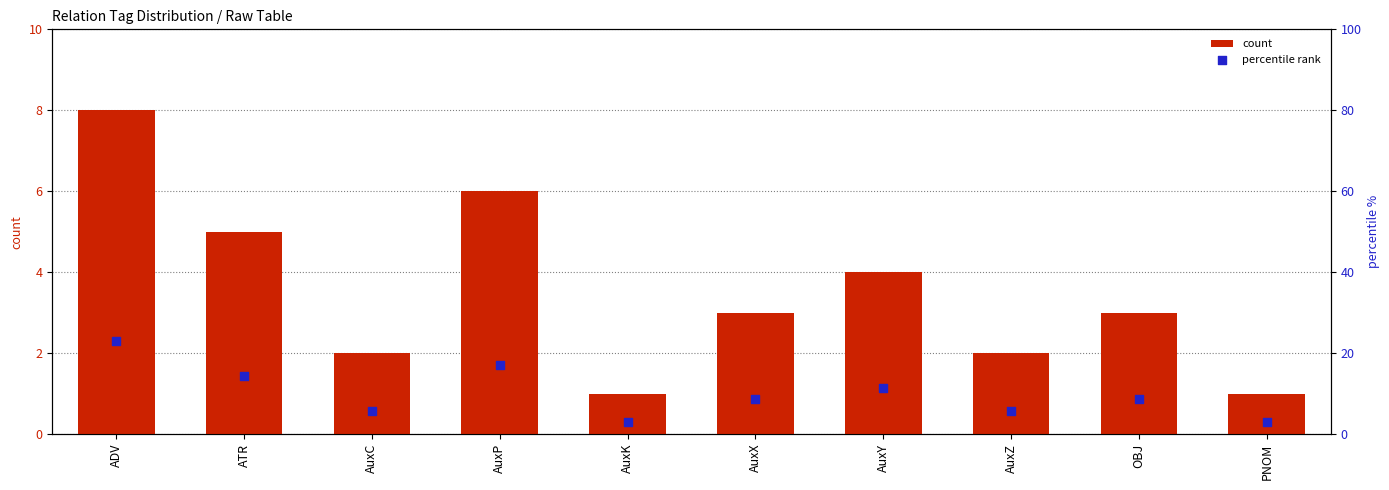

Which series contains the lowest Y value?

count